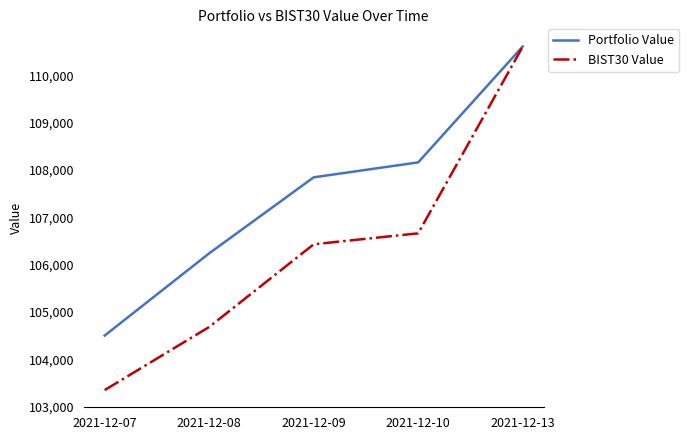

Rank the categories by BIST30 Value value from lowest to highest.

2021-12-07, 2021-12-08, 2021-12-09, 2021-12-10, 2021-12-13